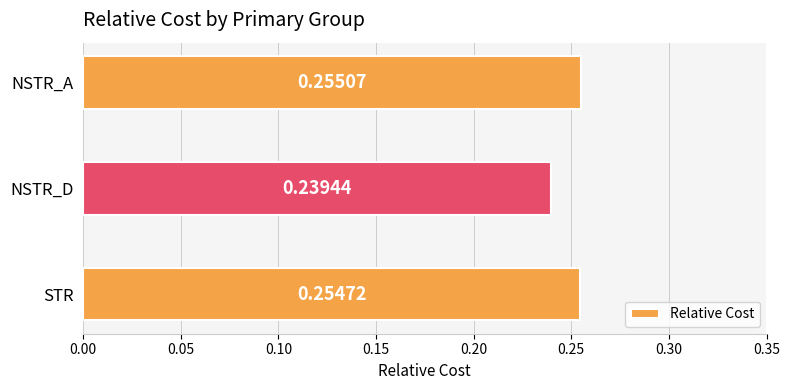

List the labels in order of value, smallest first.

NSTR_D, STR, NSTR_A